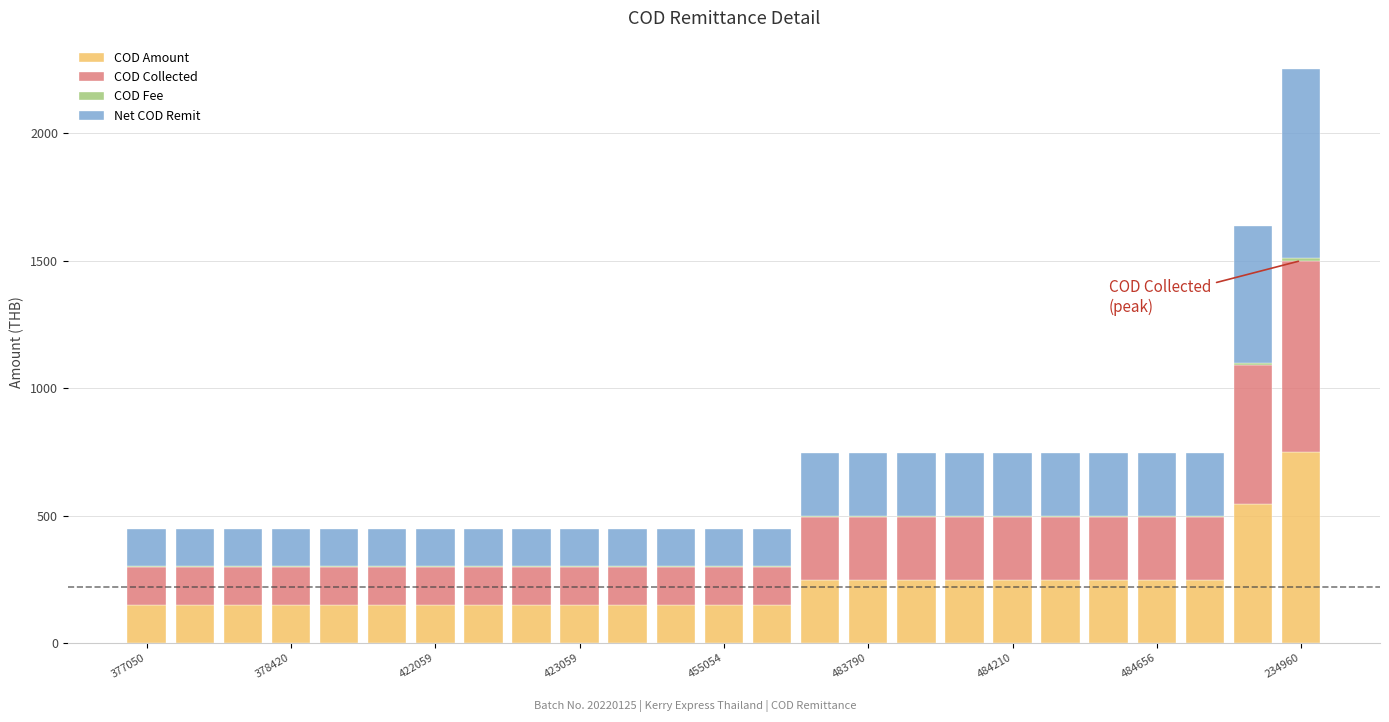

What is the sum of all COD Amount values?

5613.0